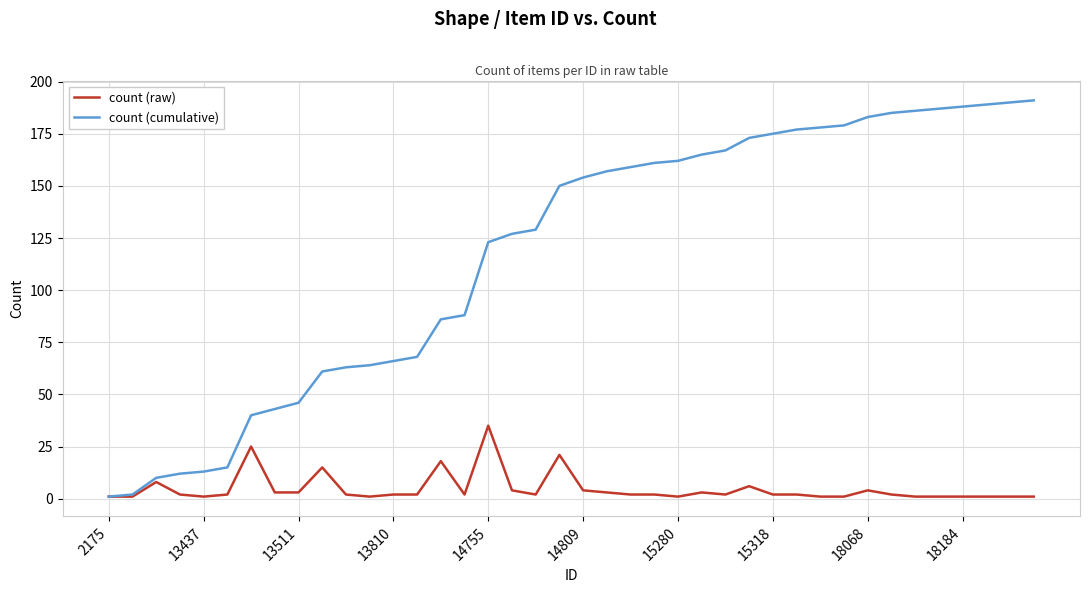

What is the average value of the count (cumulative) series?

118